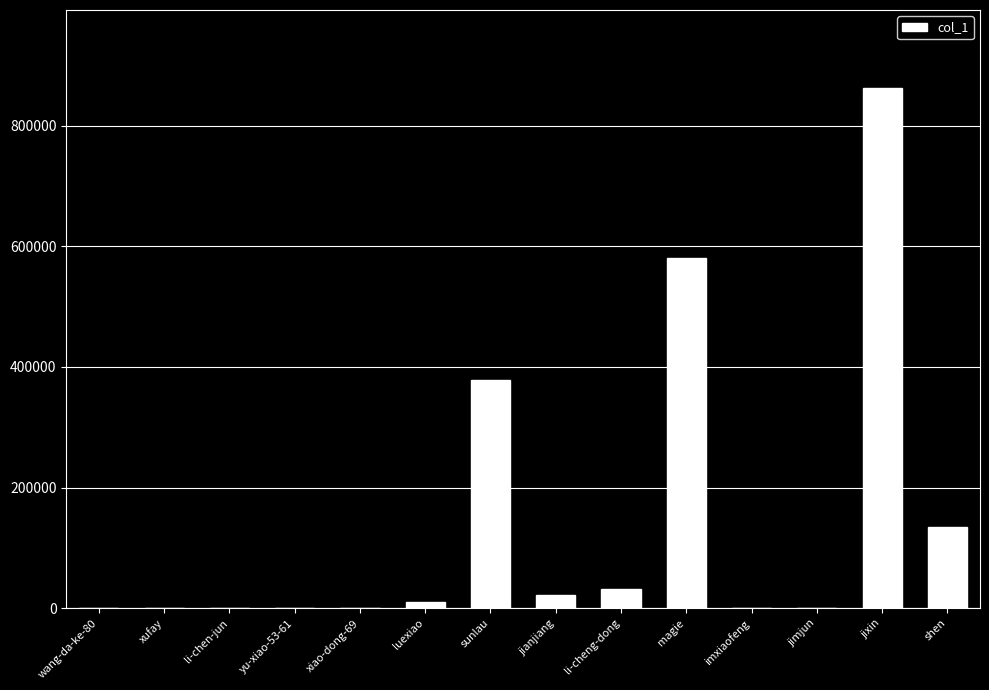

At which label is the value closest to 431152?

sunlau